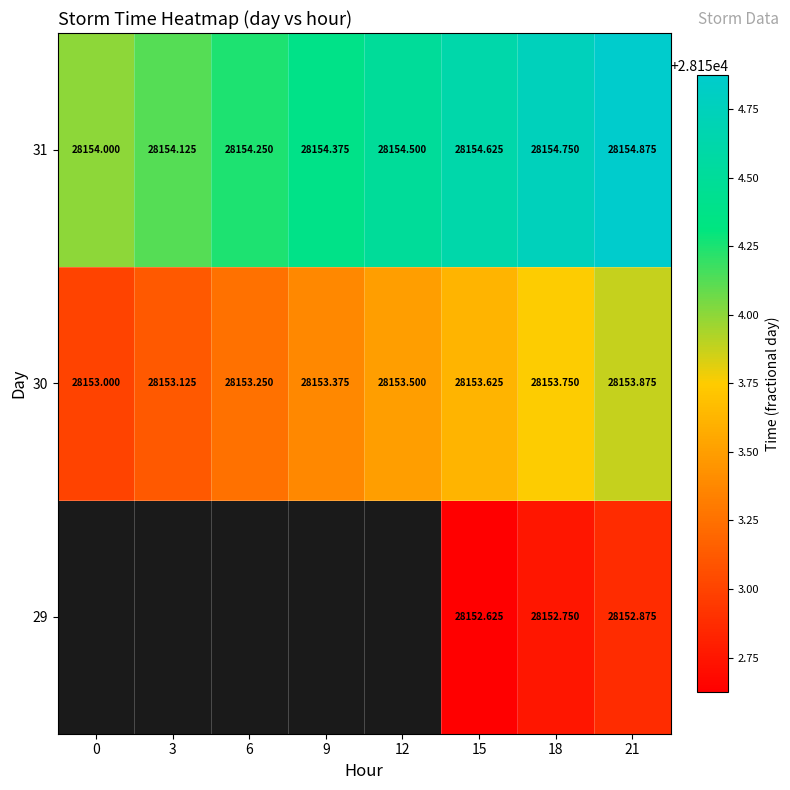

What is the lowest value of the 31 series?

28154.0